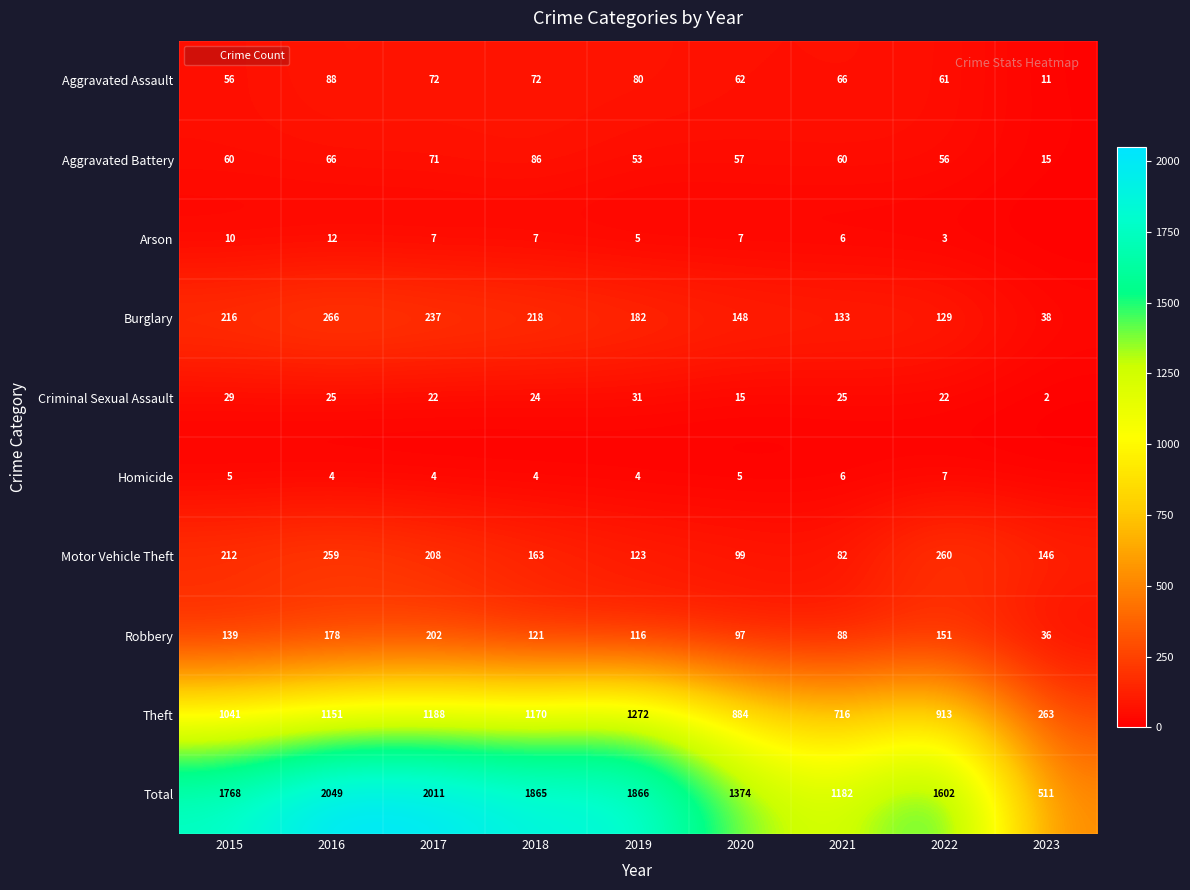

What is the sum of the Theft values at 2019 and 2020?

2156